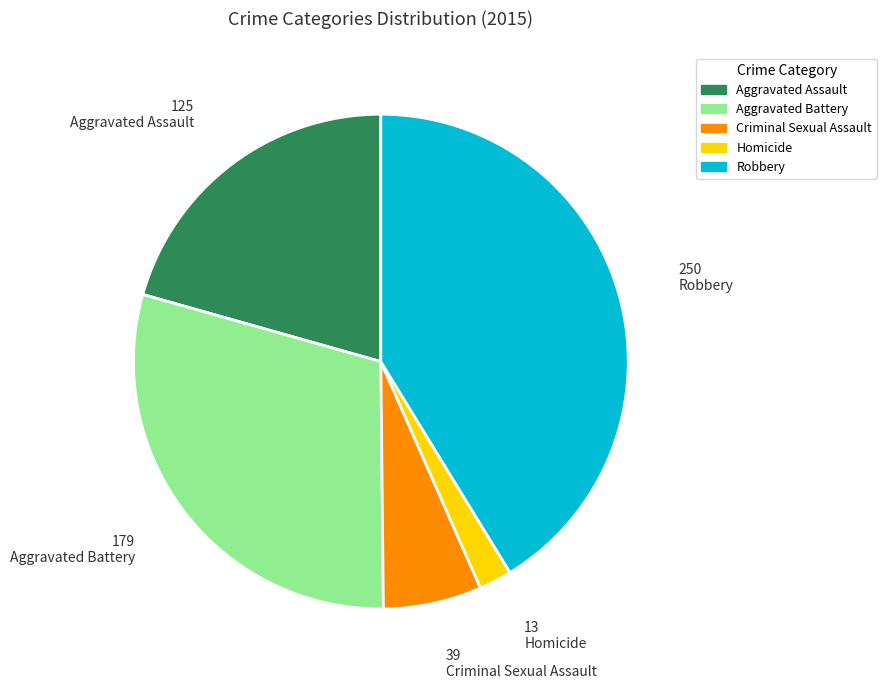

Does Aggravated Assault account for over 50% of the chart?

No